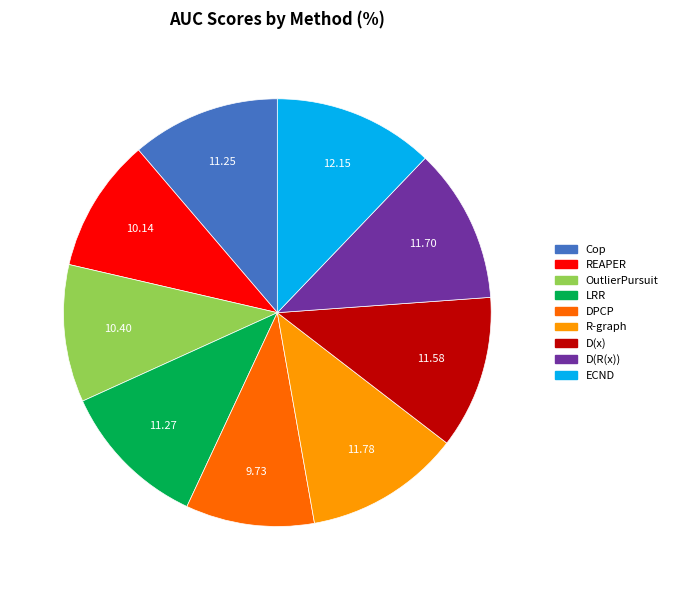

Is it true that ECND is 1% of the pie?

False